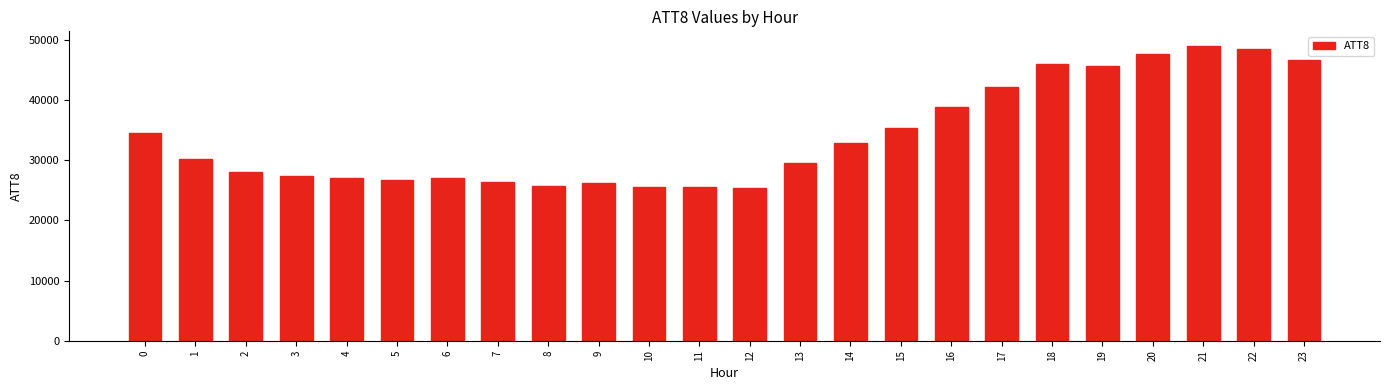

What is the value of the 10th bar from the left?

26200